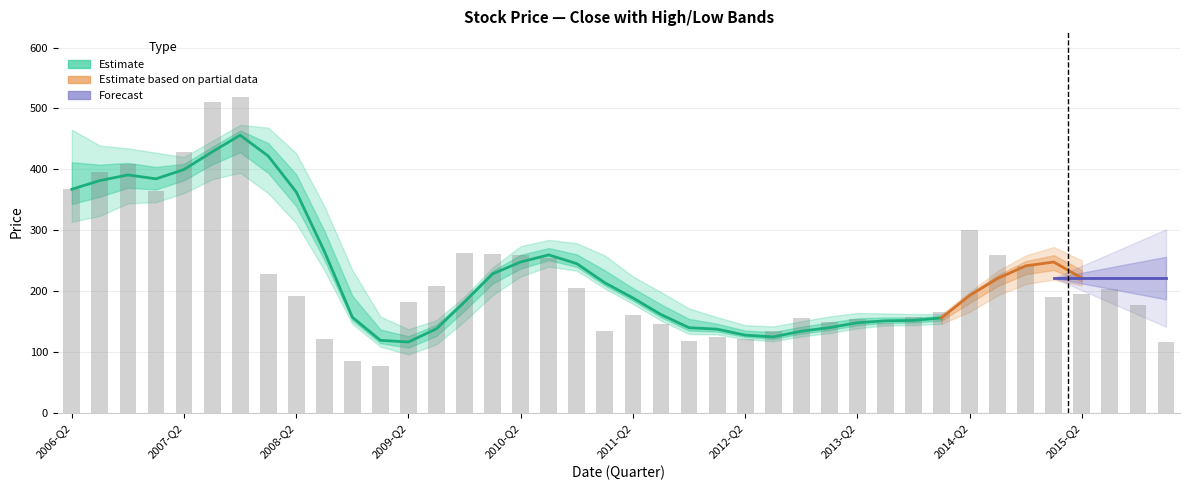

List the series in order of their overall mean, highest first.

High, Close, Low